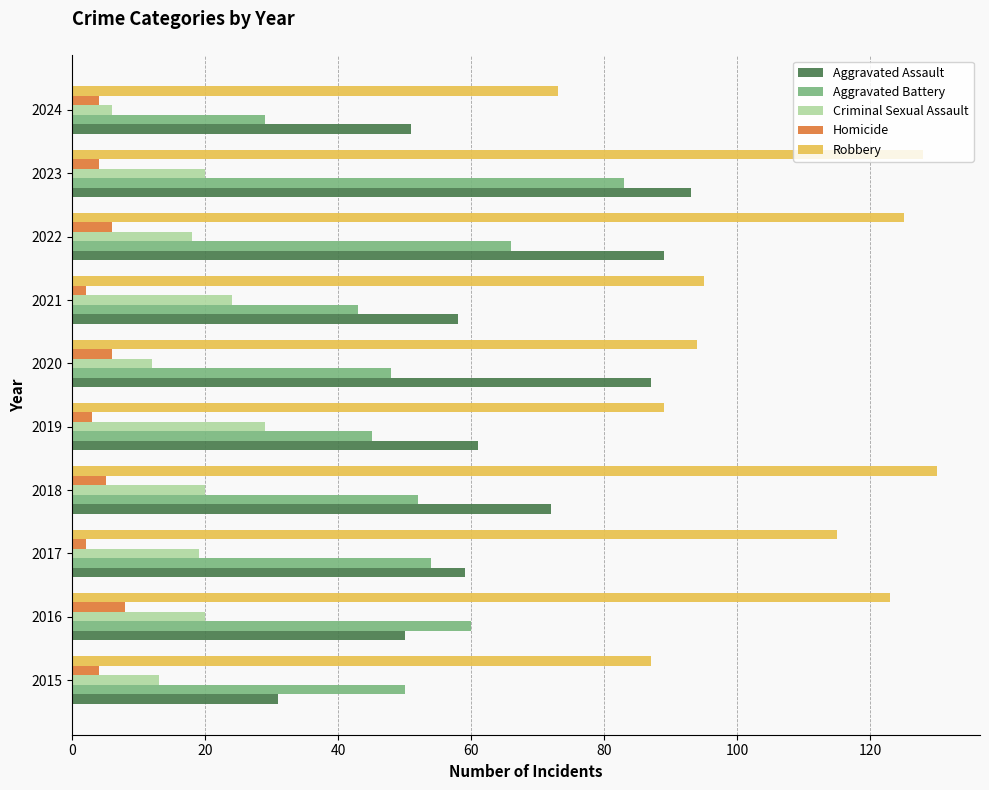

Which series changed the most between 2015 and 2023?

Aggravated Assault